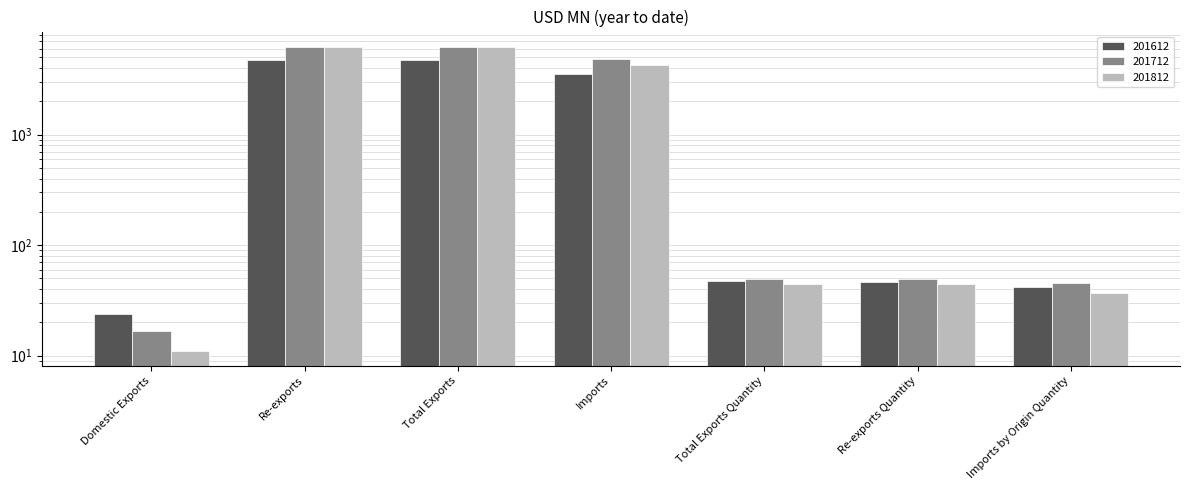

The 201612 series shows 41.9 at Imports by Origin Quantity. True or false?

True